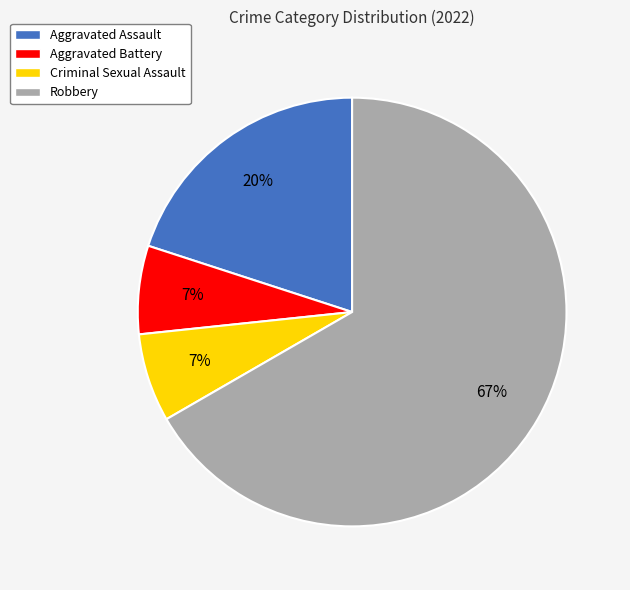

To the nearest percent, what is the difference between the Aggravated Assault and Aggravated Battery slice percentages?

13%